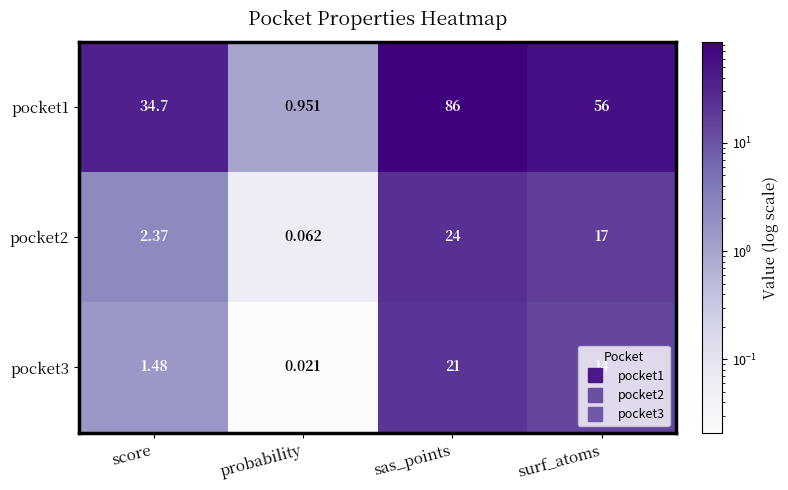

At which label does pocket2 first exceed 17?

sas_points